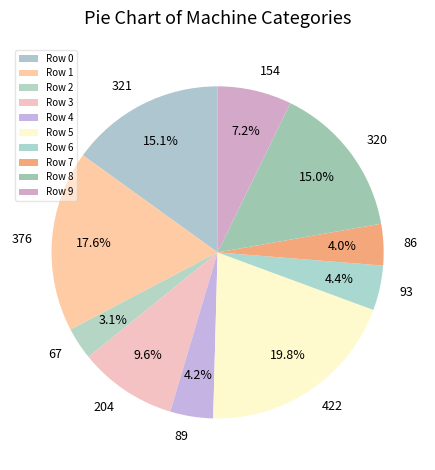

Count the number of slices in the pie.

10